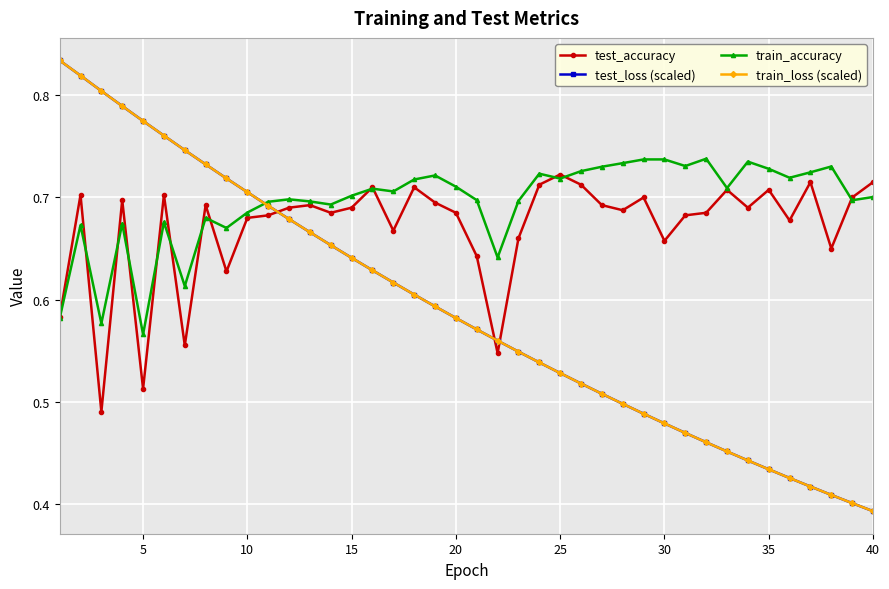

True or false: train_loss (scaled) and test_accuracy intersect in this chart.

True